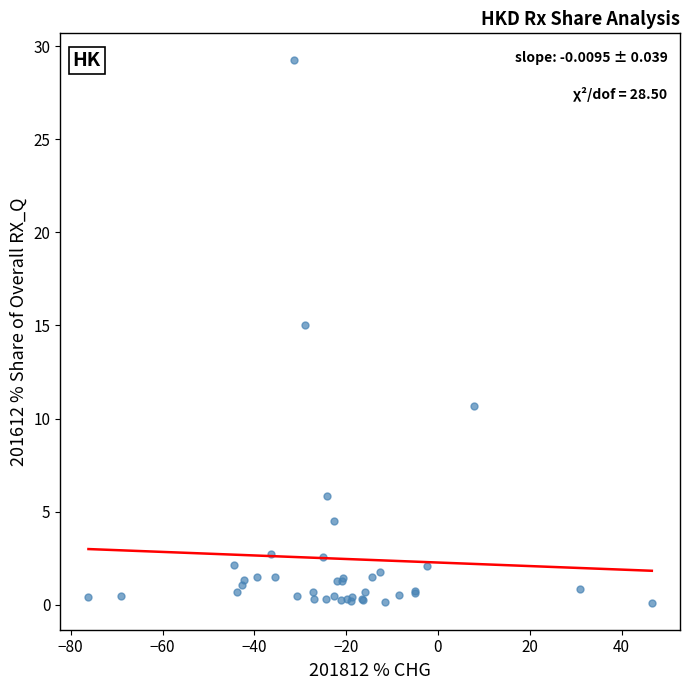

What Y value in the scatter plot is closest to 14?

15.0